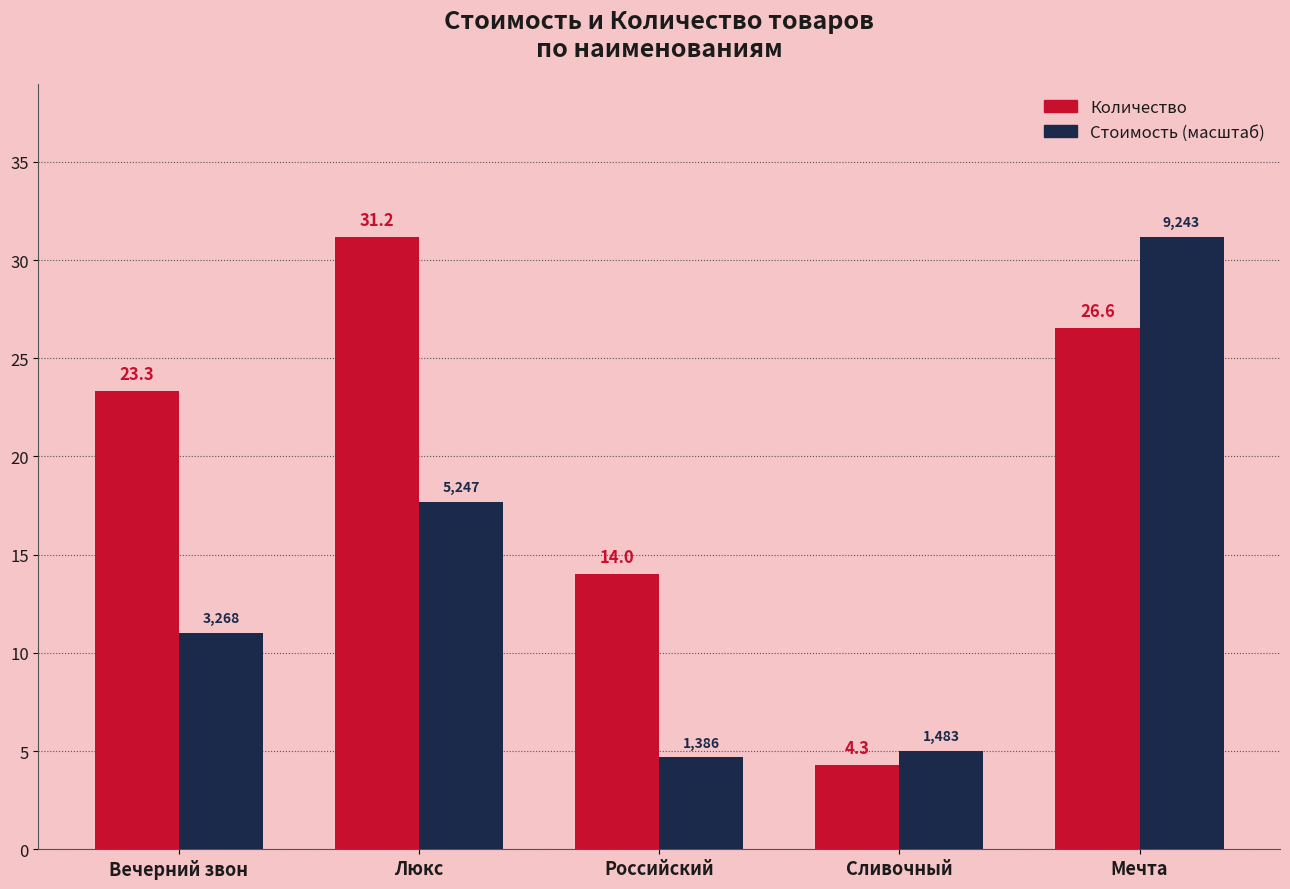

The value of Стоимость (масштаб) at Мечта is 19.7. True or false?

False